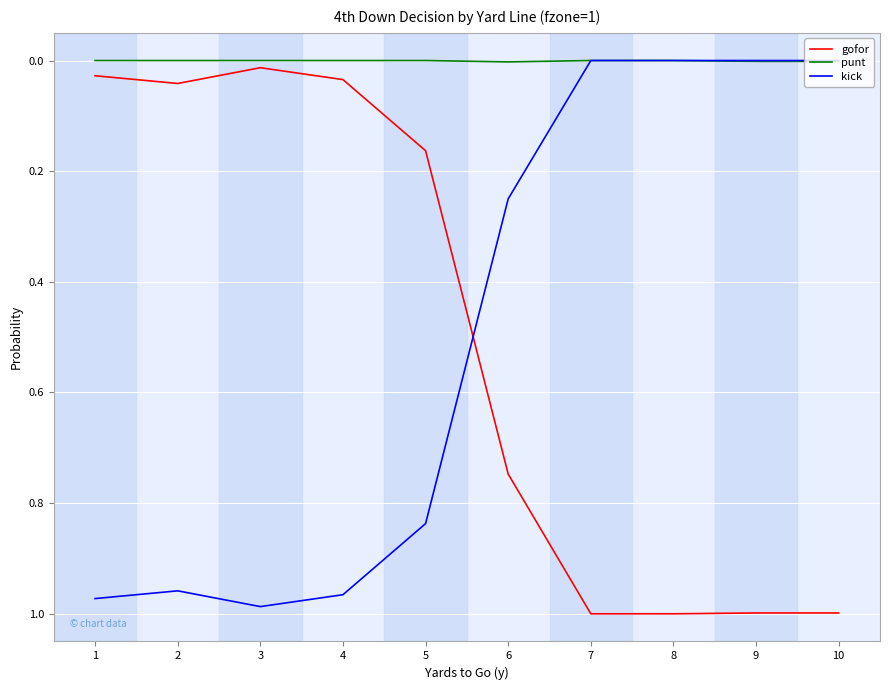

True or false: kick has a value of 1.0 at 1.

True